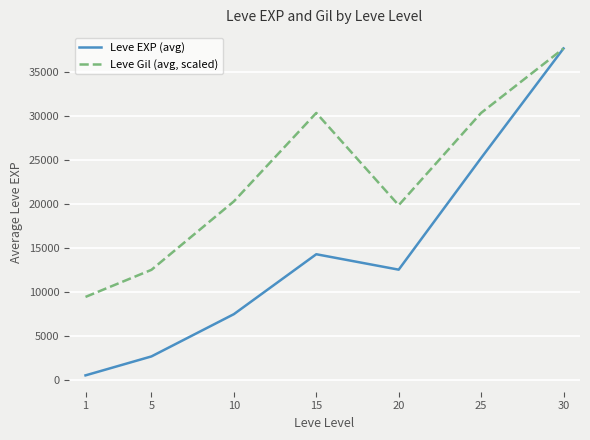

Which series has the widest spread of values?

Leve EXP (avg)